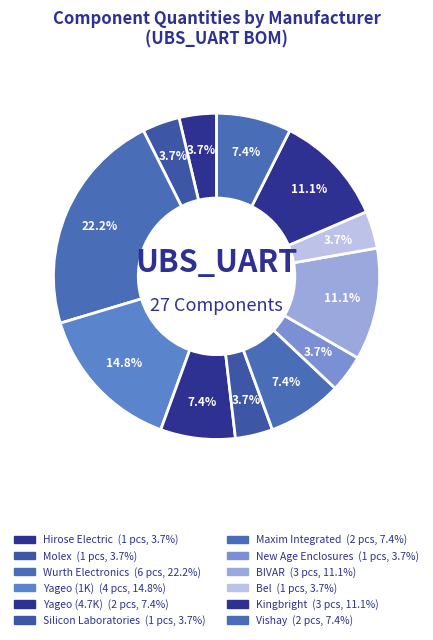

Count the number of slices in the pie.

12